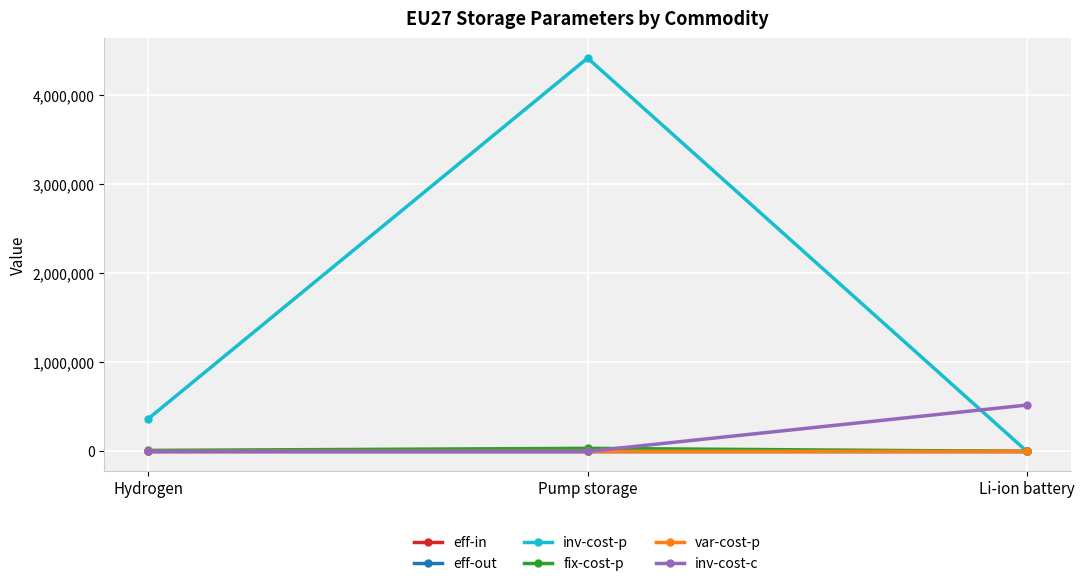

How many data points in fix-cost-p are less than 11000?

1